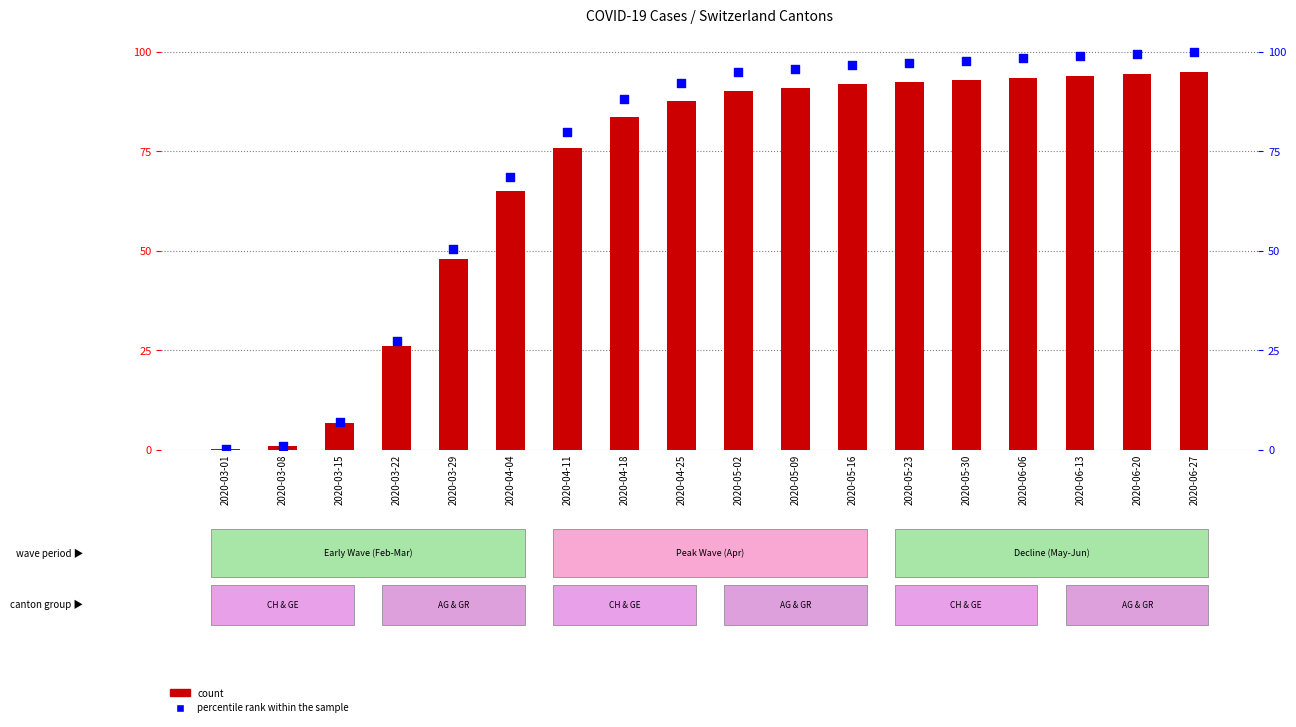

Which series contains the highest Y value?

percentile rank within the sample